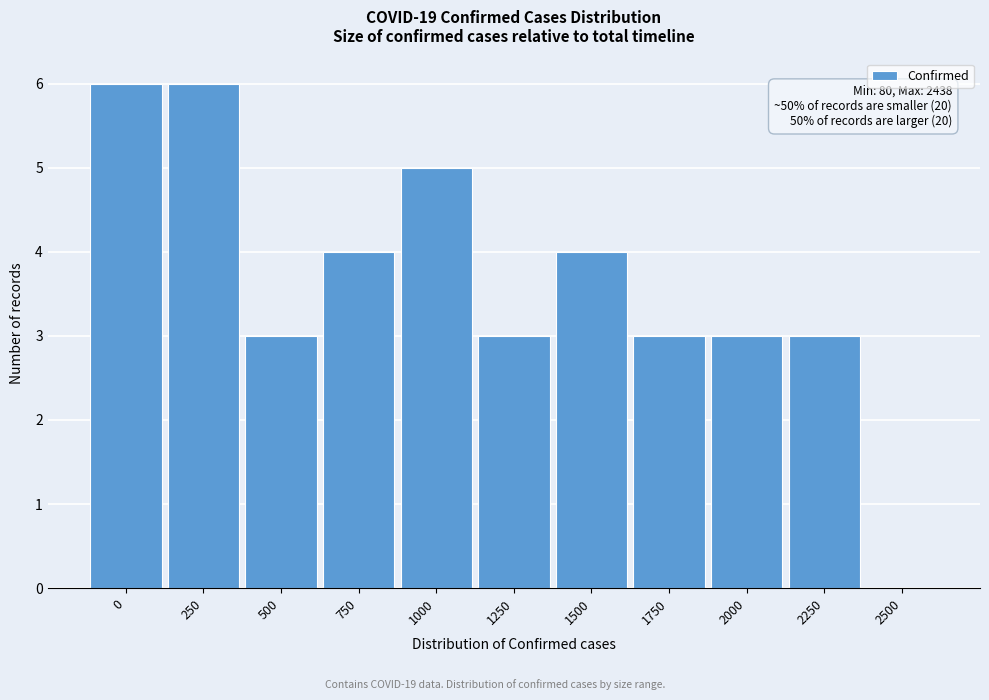

Reading right to left, list all the values displayed in this chart.

2500=0	2250=3	2000=3	1750=3	1500=4	1250=3	1000=5	750=4	500=3	250=6	0=6